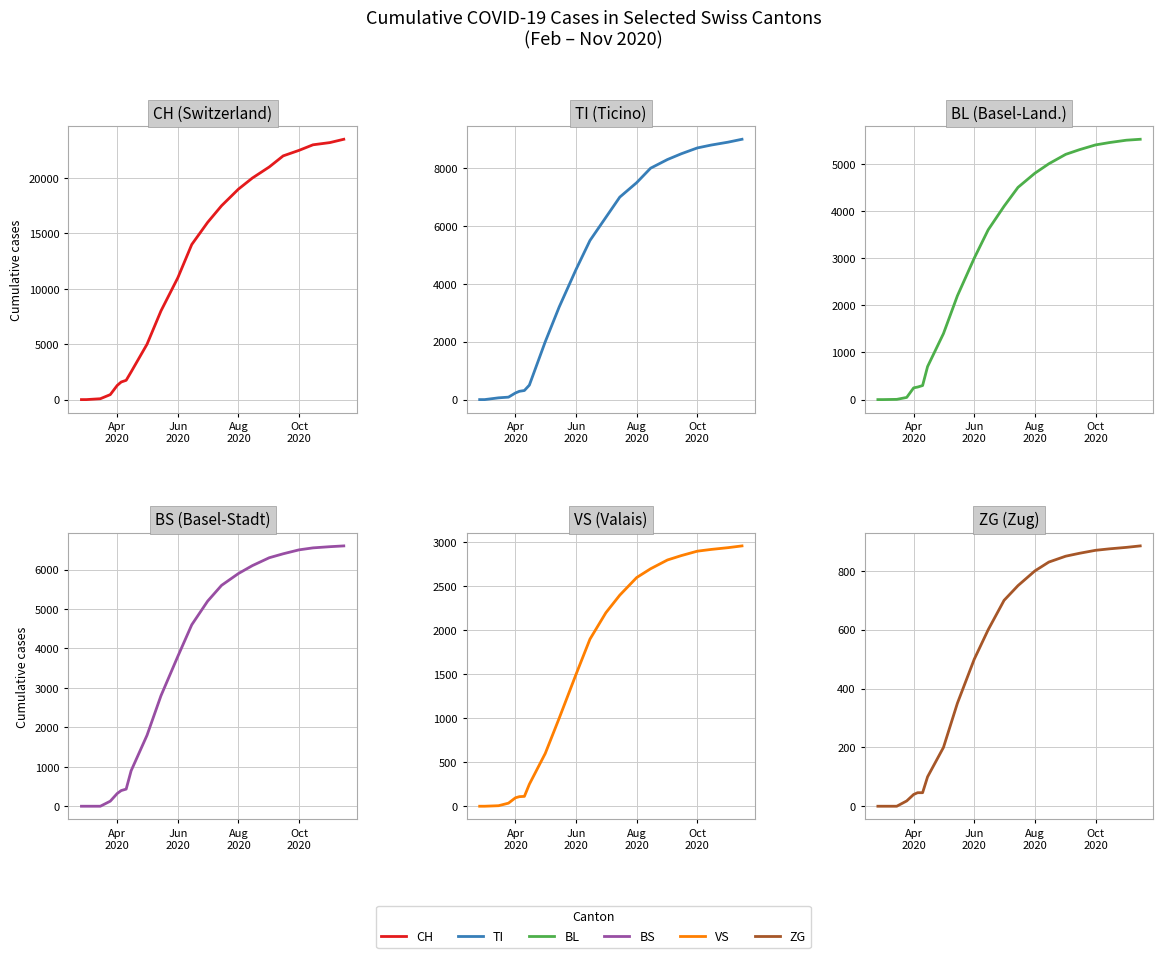

List the series in order of their peak value, highest first.

CH, TI, BS, BL, VS, ZG